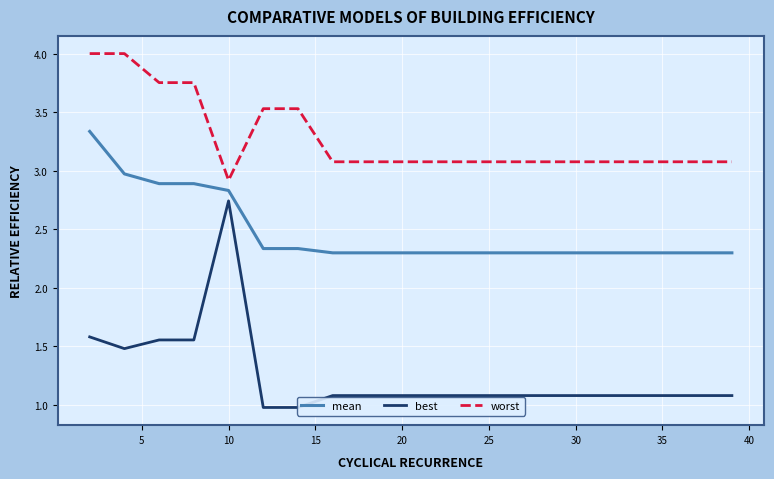

What is the maximum value shown in the chart?

4.0